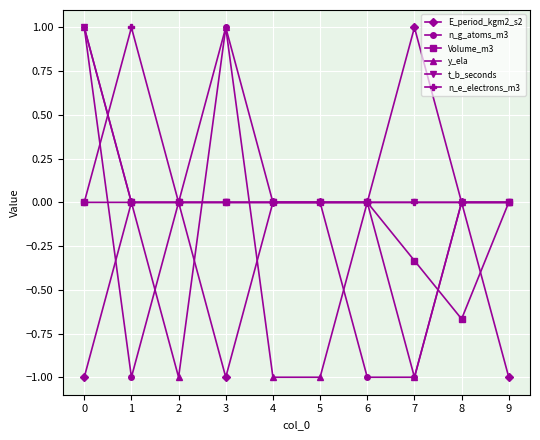

What is the total value across all series at 2?

-1.0